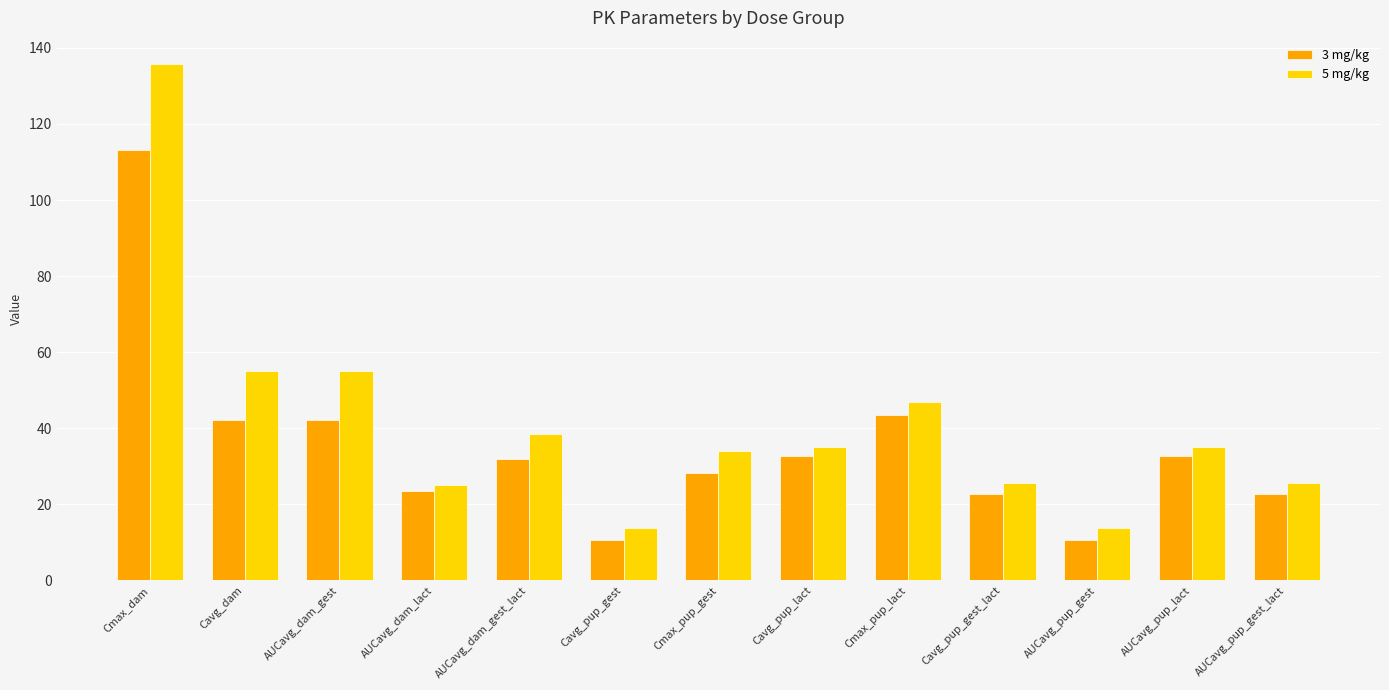

What is the difference between the second highest and second lowest values in the 3 mg/kg series?

33.0